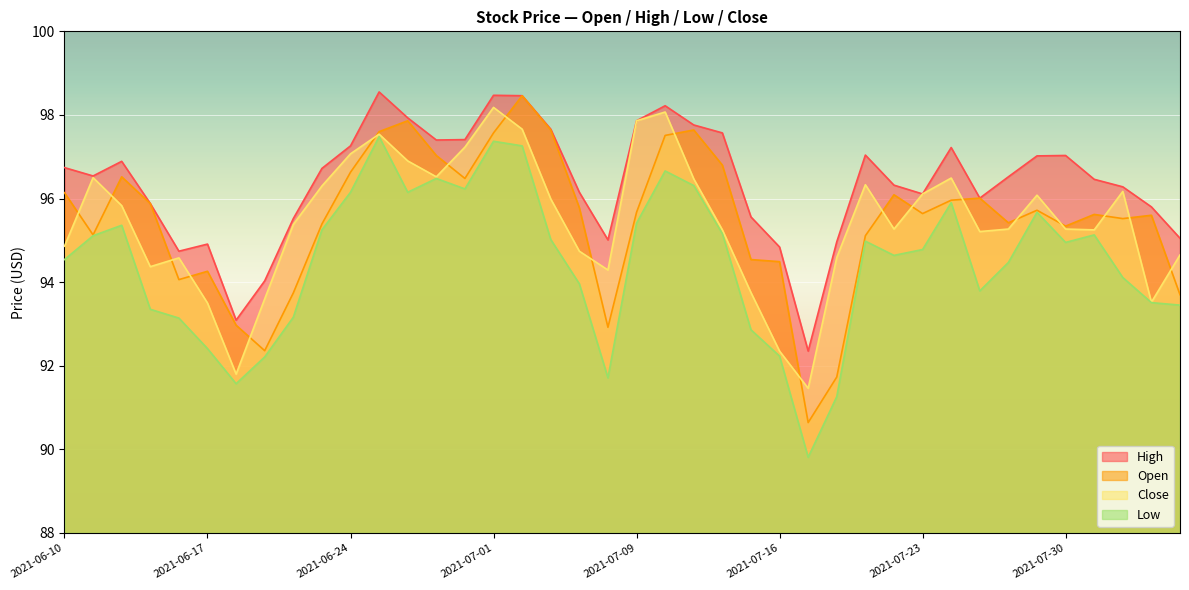

What are all the series names shown in the legend?

open, high, low, close